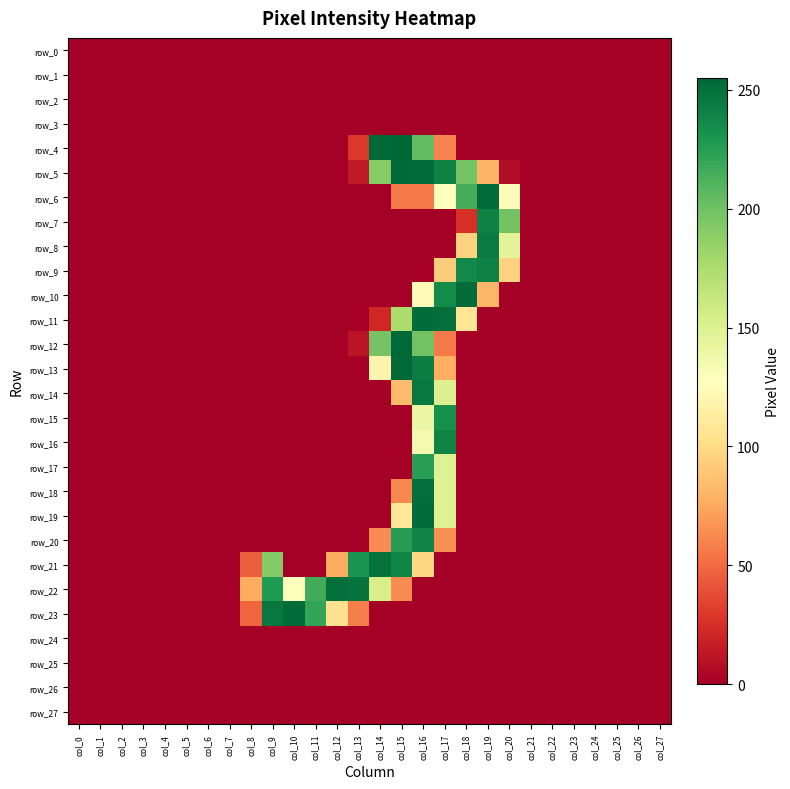

Between col_8 and col_24, which series saw the biggest shift?

row_22